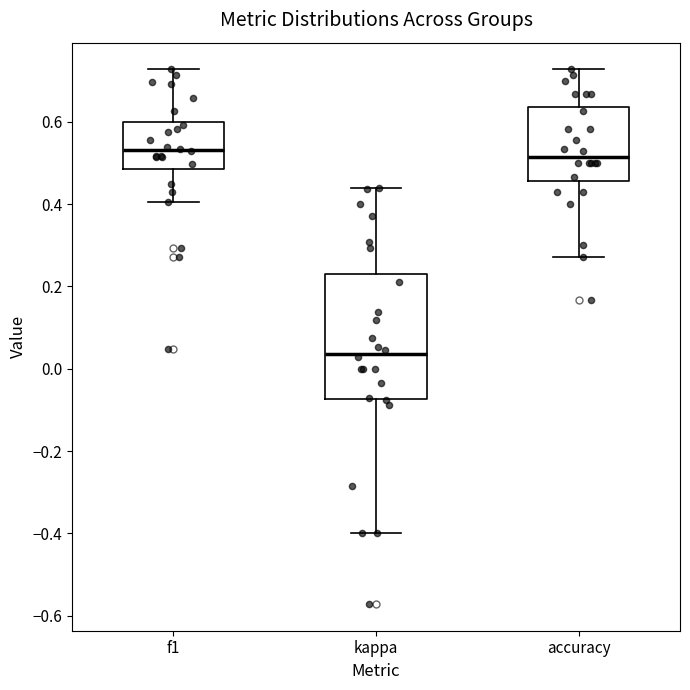

Reading left to right, read every box against the y-axis: the position of its median line, the range the box covers, and the ends of its whiskers. The values are not printed on the chart, so give them approximately, as read against the axis.

f1: median 0.54, box 0.48 to 0.60, whiskers 0.40 to 0.72
kappa: median 0.04, box -0.08 to 0.24, whiskers -0.40 to 0.44
accuracy: median 0.52, box 0.46 to 0.64, whiskers 0.28 to 0.72